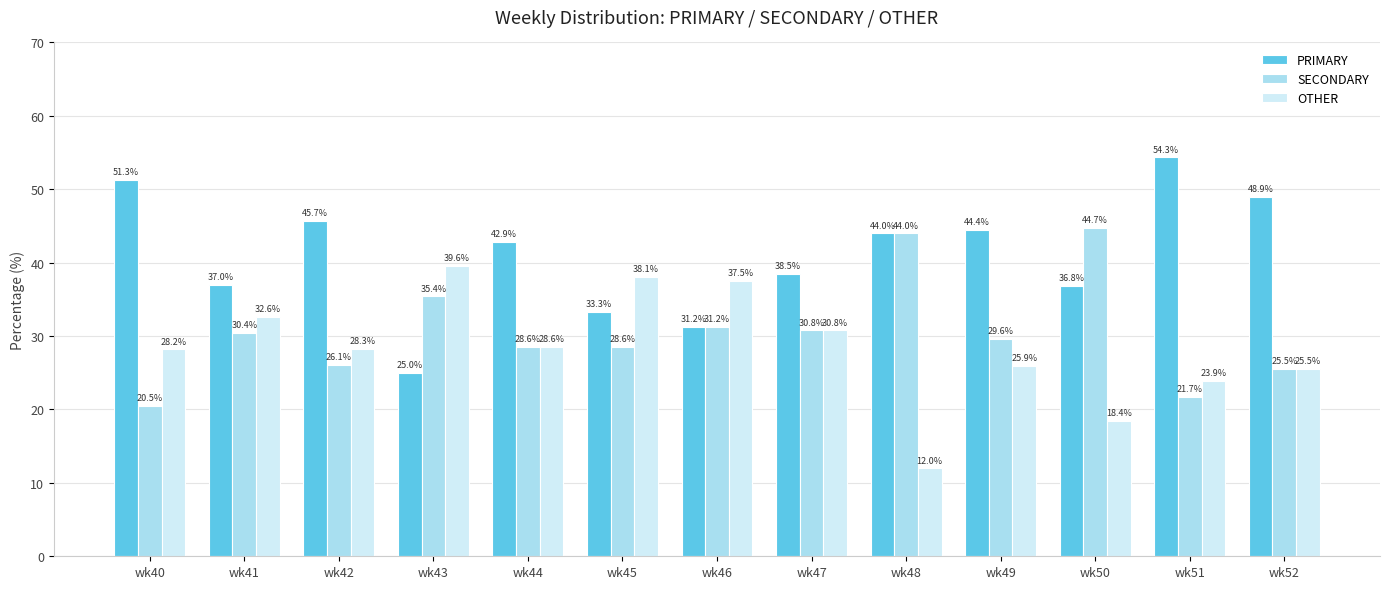

Is it true that OTHER equals 25.5 at wk52?

True